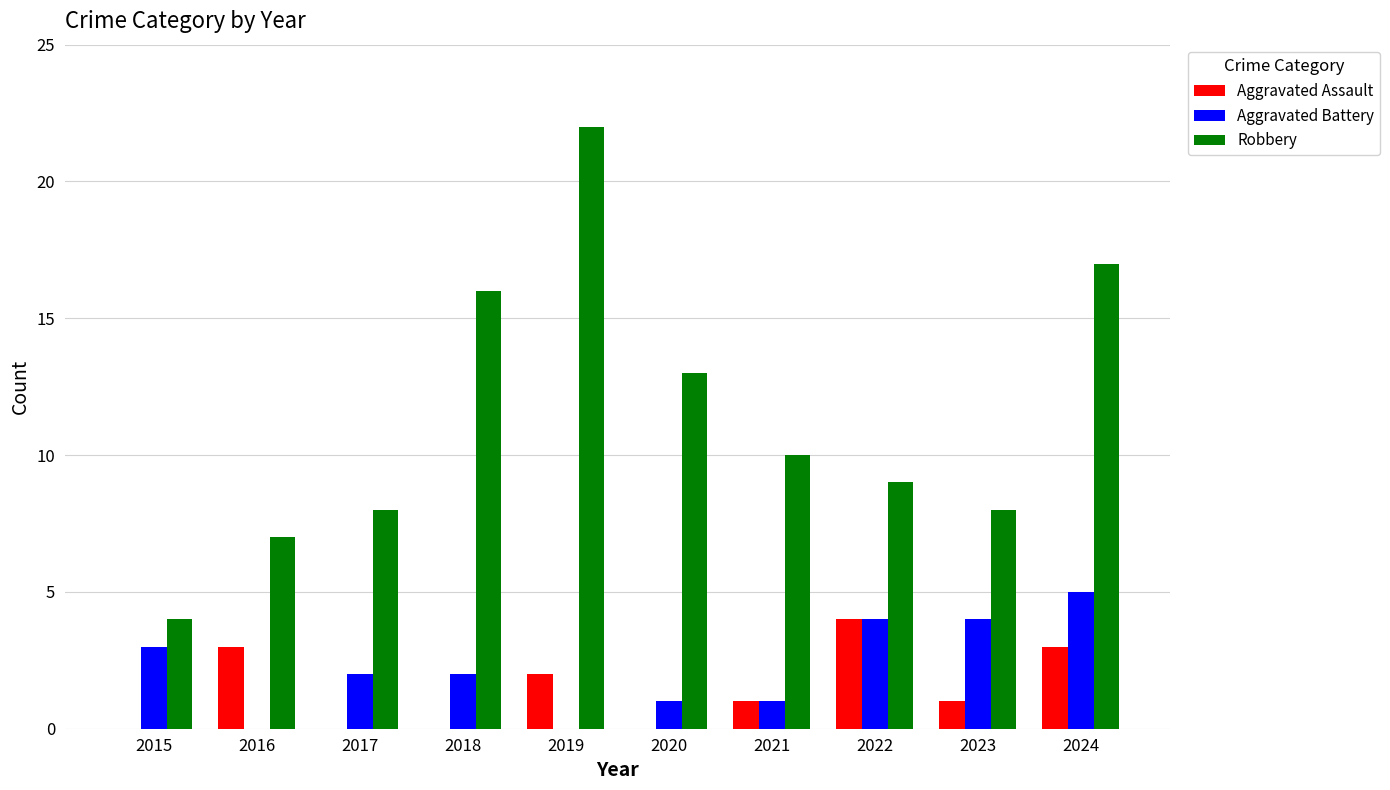

Which series has the largest range (max minus min)?

Robbery